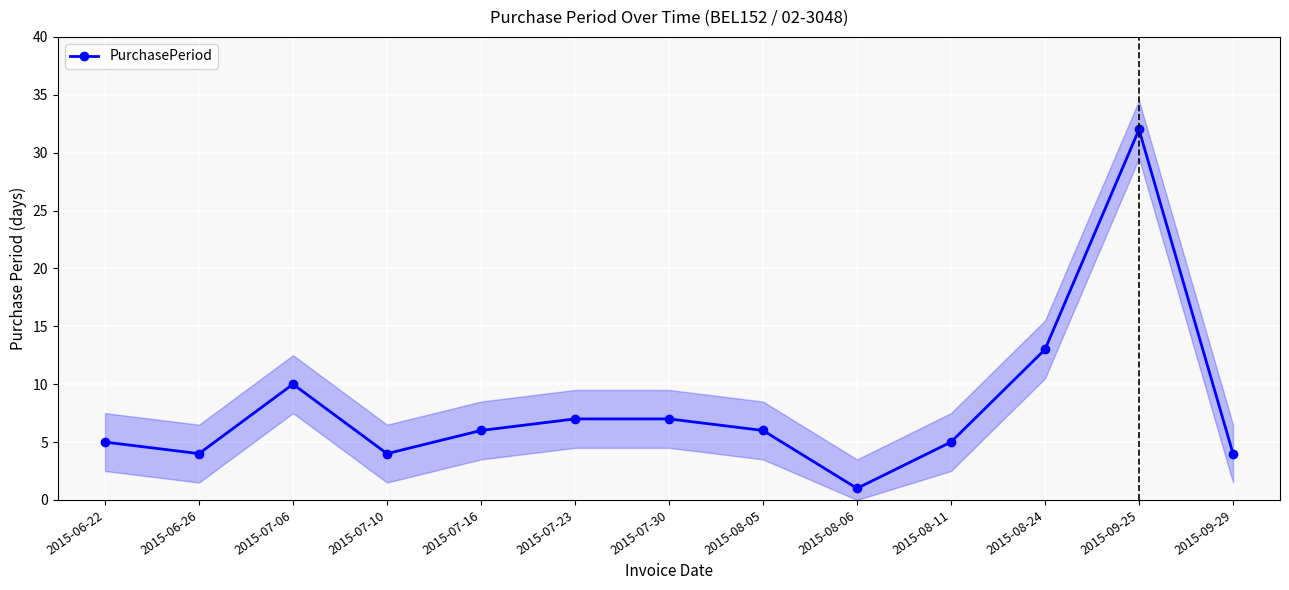

Count the number of data series in this chart.

1